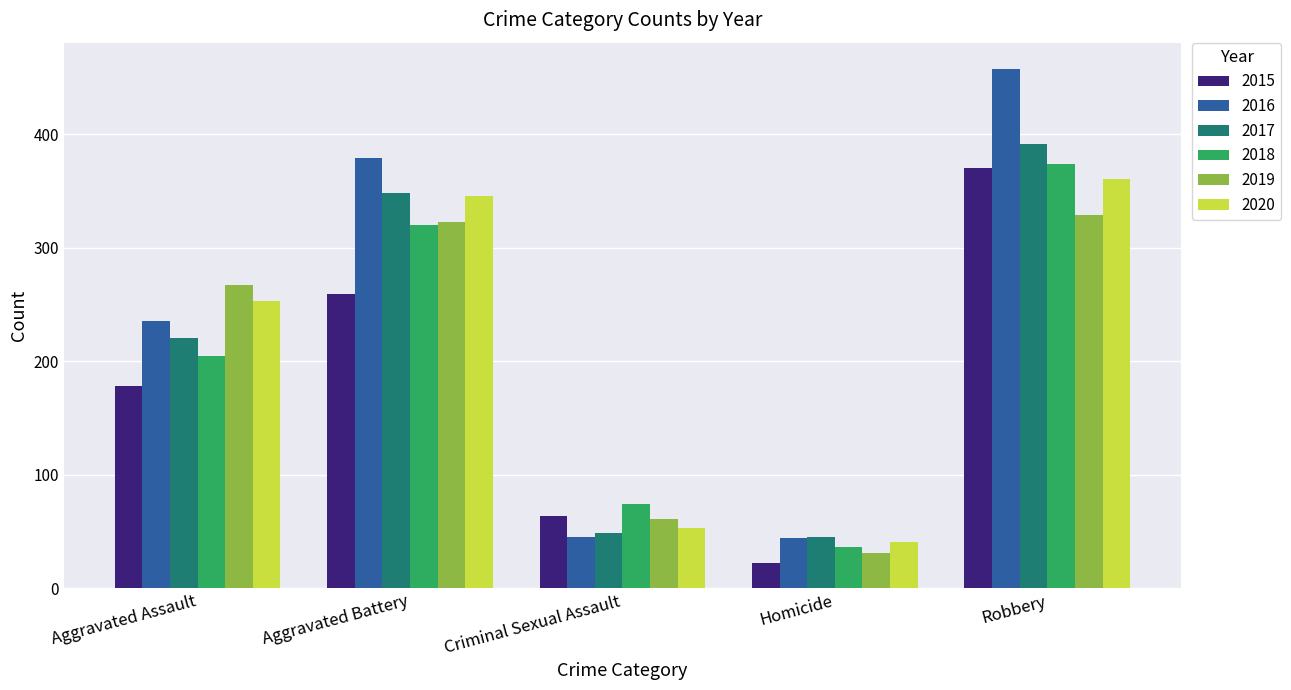

List the series in order of their peak value, highest first.

2016, 2017, 2018, 2015, 2020, 2019